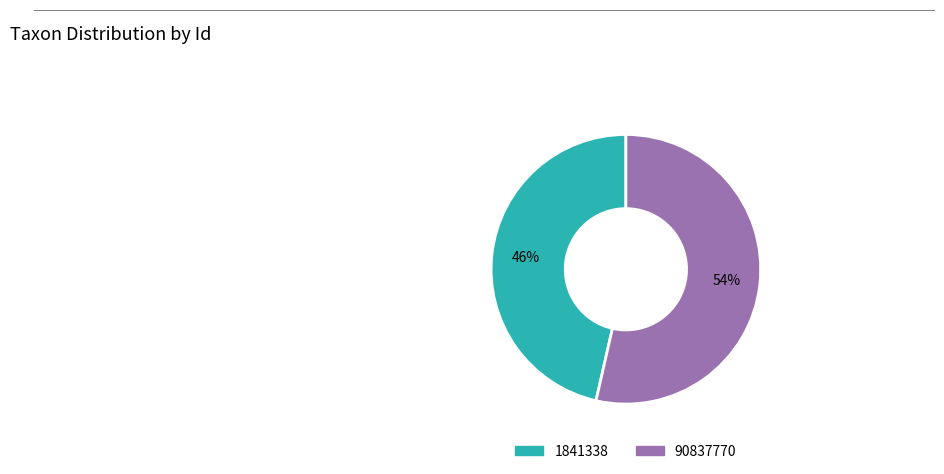

Which category has the biggest portion of the pie?

90837770